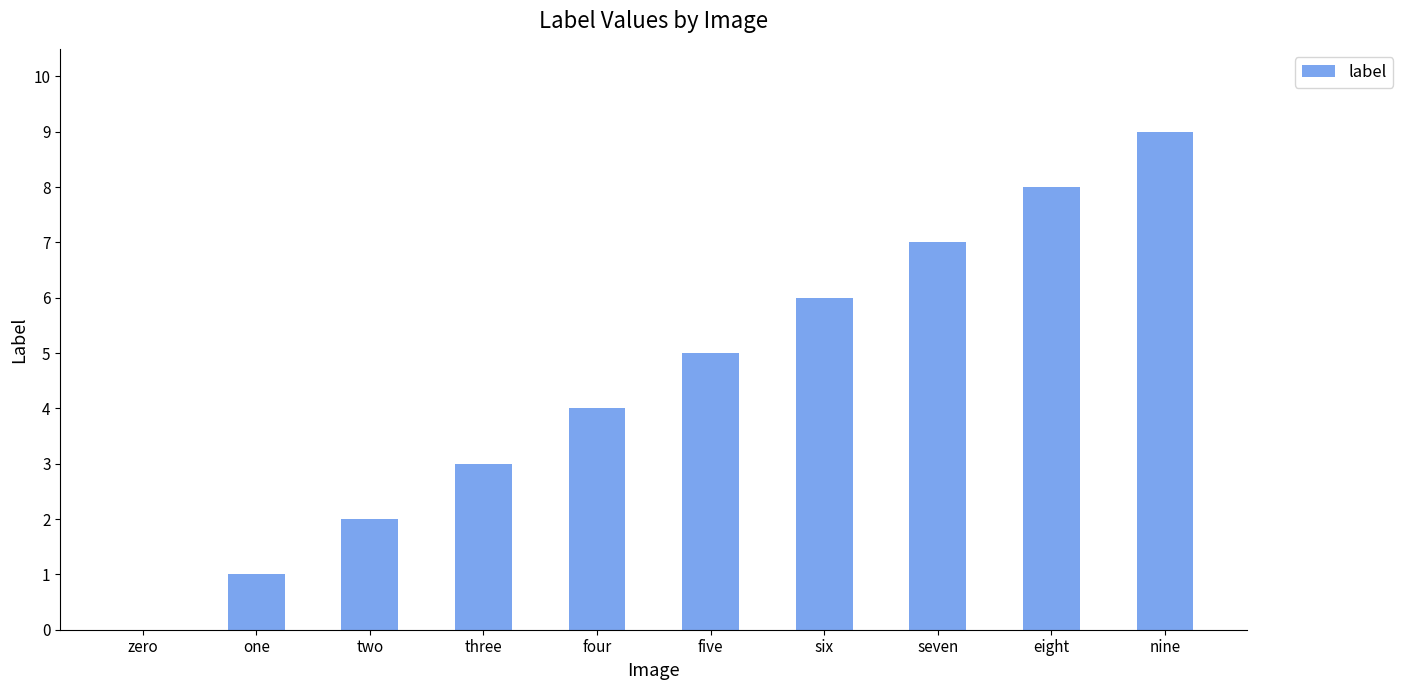

Where is the data nearest to the value 4?

four